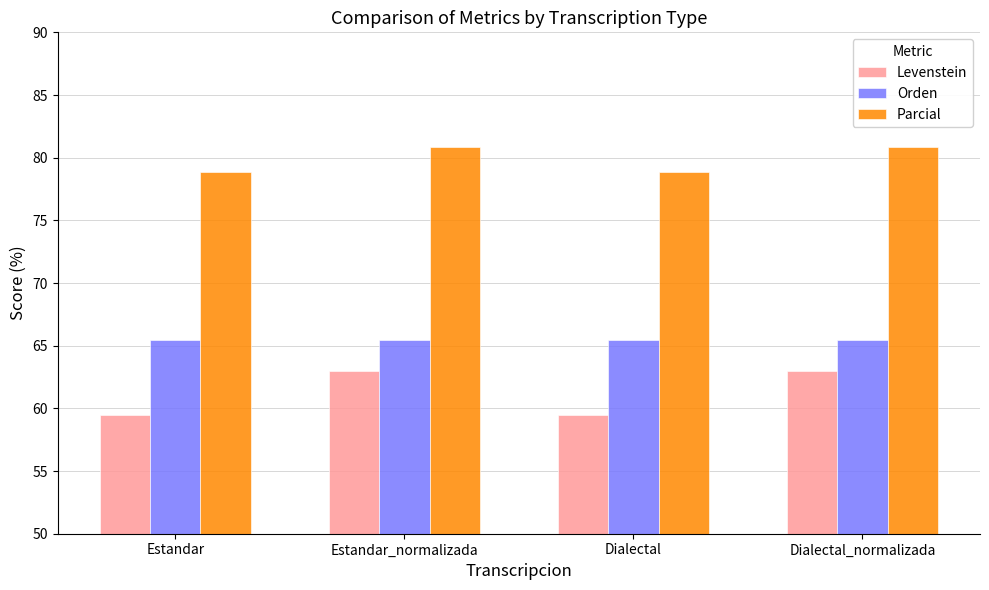

What is the minimum value shown in the chart?

59.4